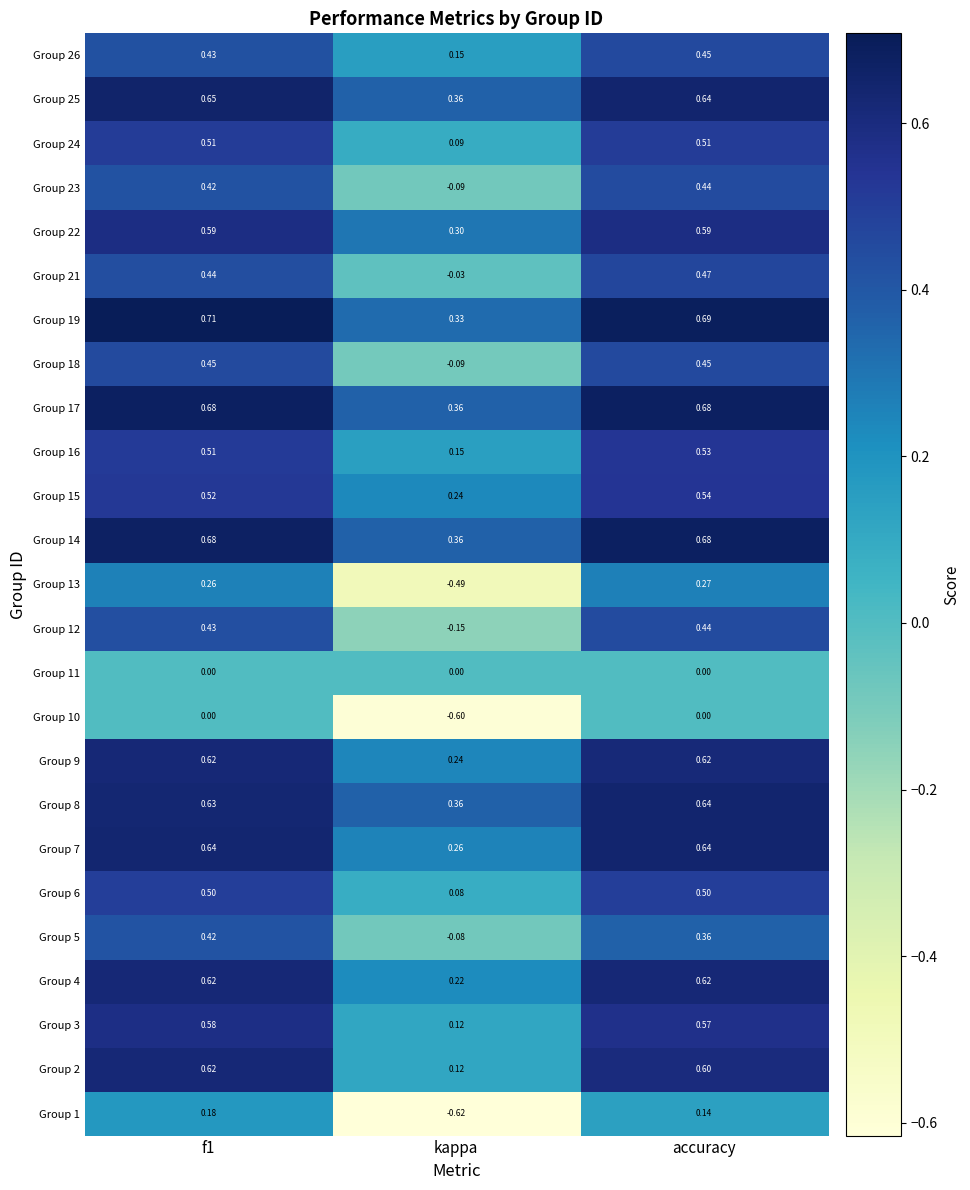

Which category has the lowest value in the Group 16 series?

kappa